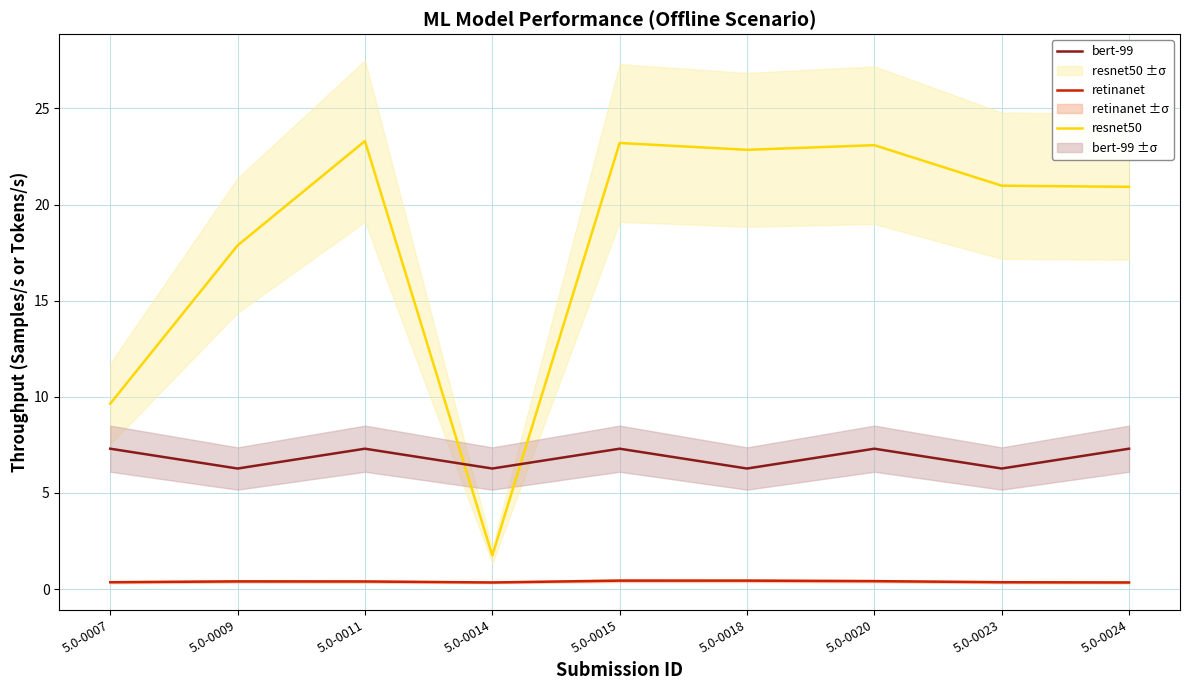

What is the difference between the highest and lowest values at 5.0-0007?

9.3